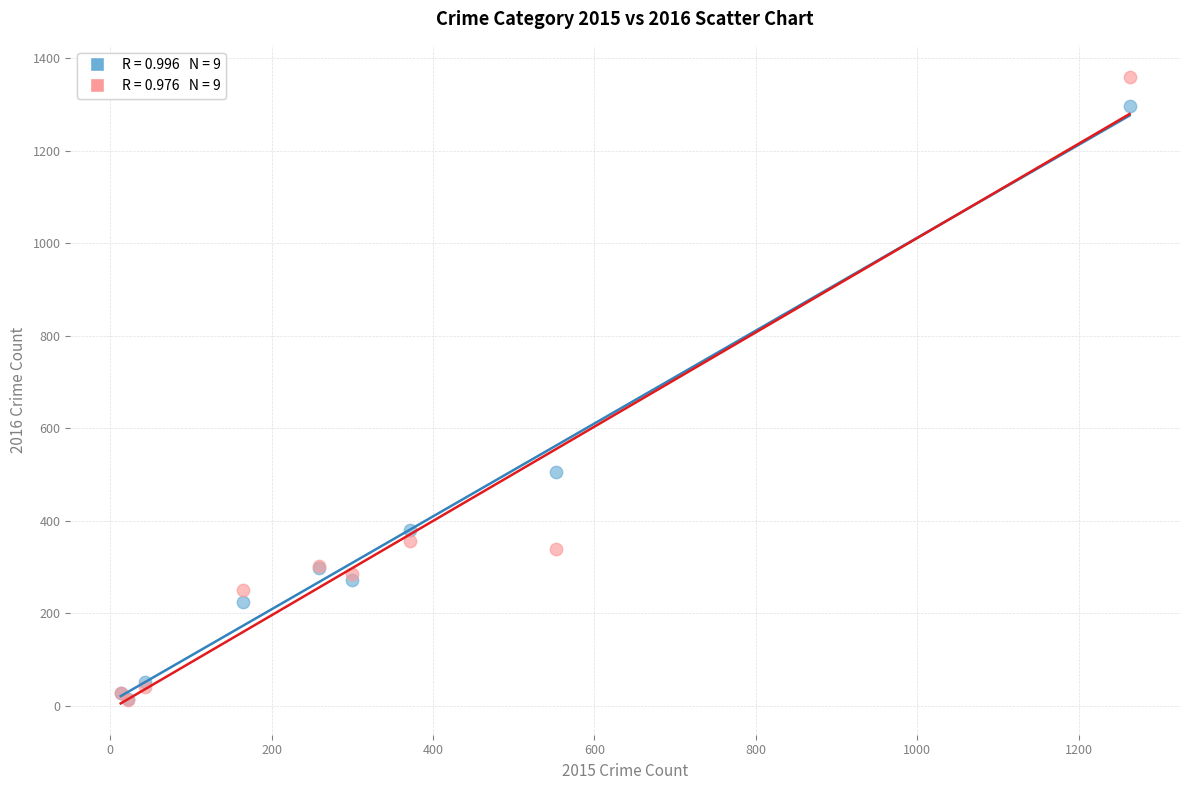

Across all series, what Y value is closest to 685?

505